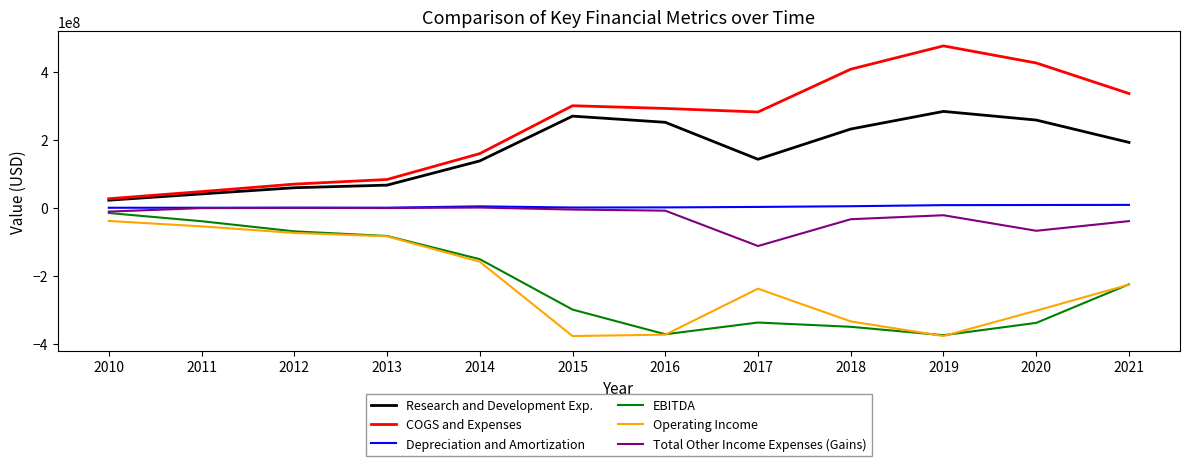

Which series has the widest spread of values?

COGS and Expenses